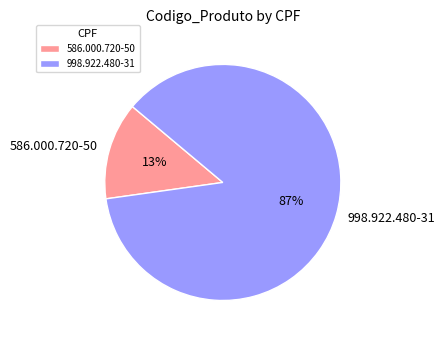

What is the smallest slice in the pie chart?

586.000.720-50